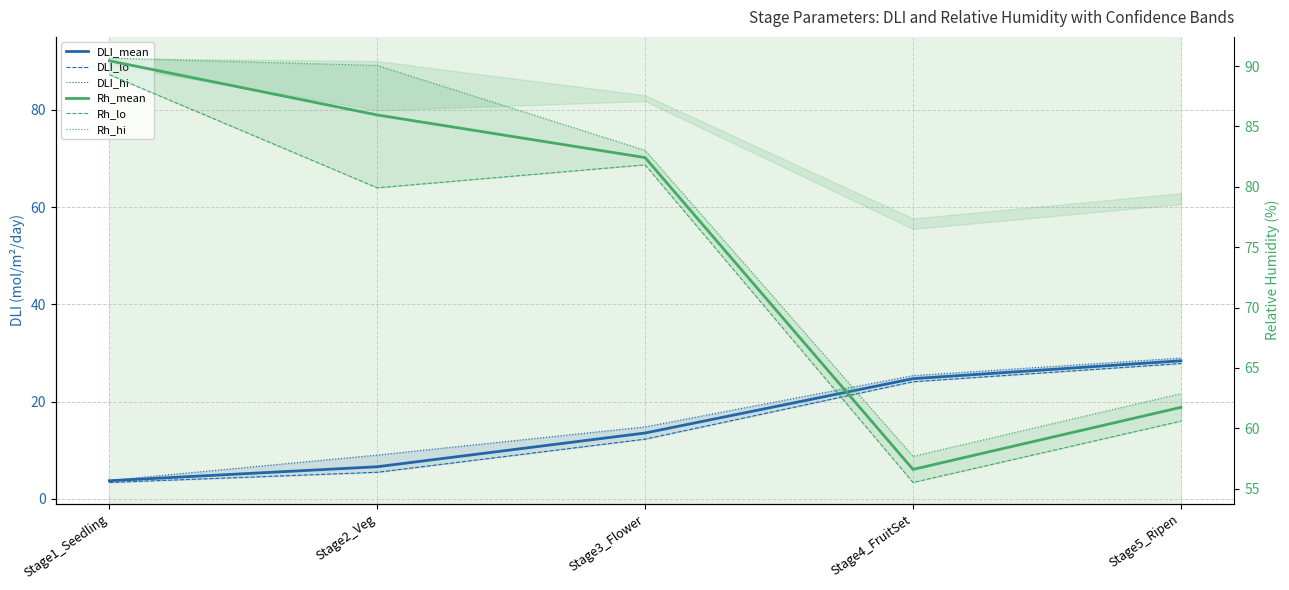

Which category has the highest value in the Rh_lo series?

Stage1_Seedling